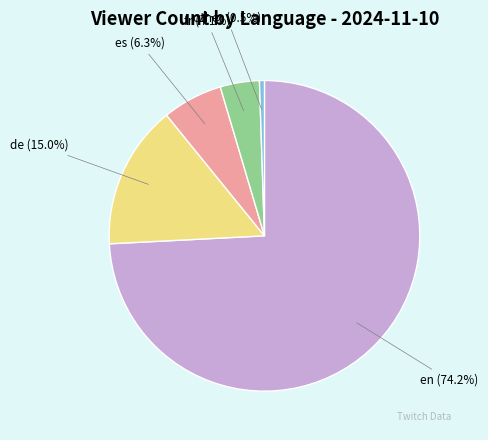

Which has a higher value, en or other?

en